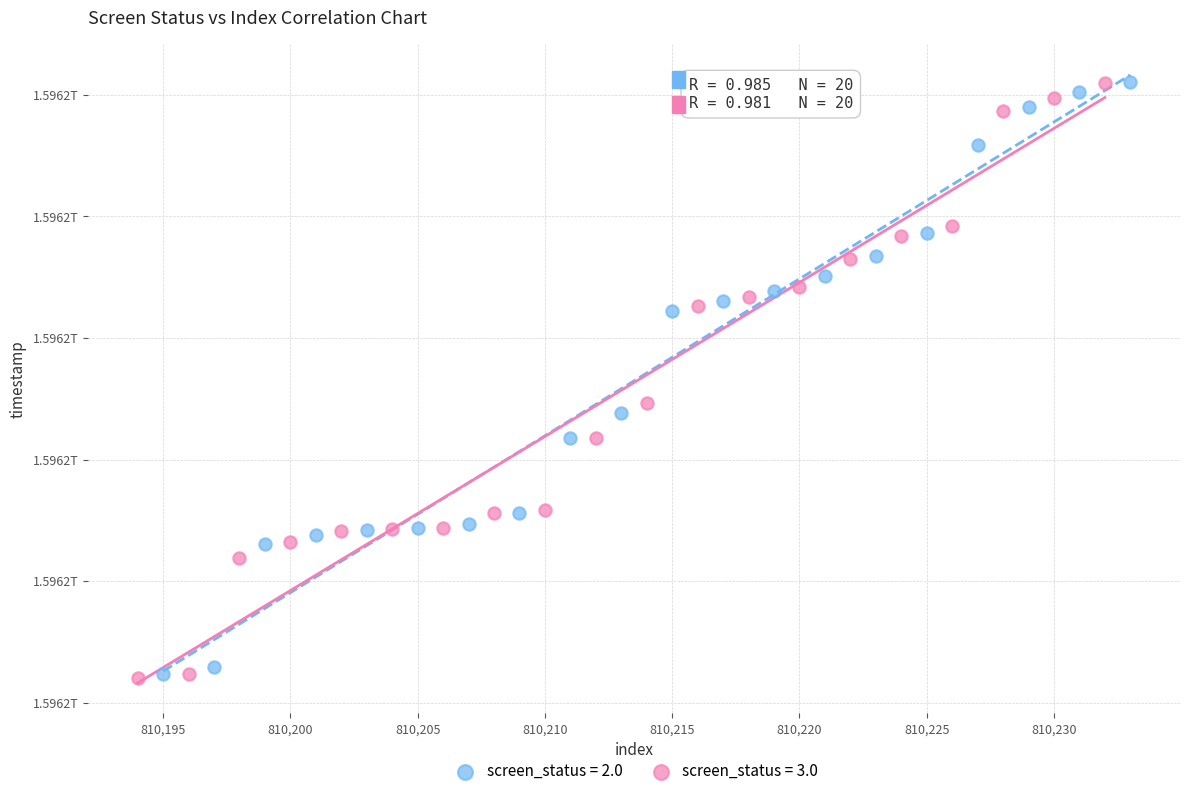

What are all the series names shown in the legend?

screen_status = 2.0, screen_status = 3.0